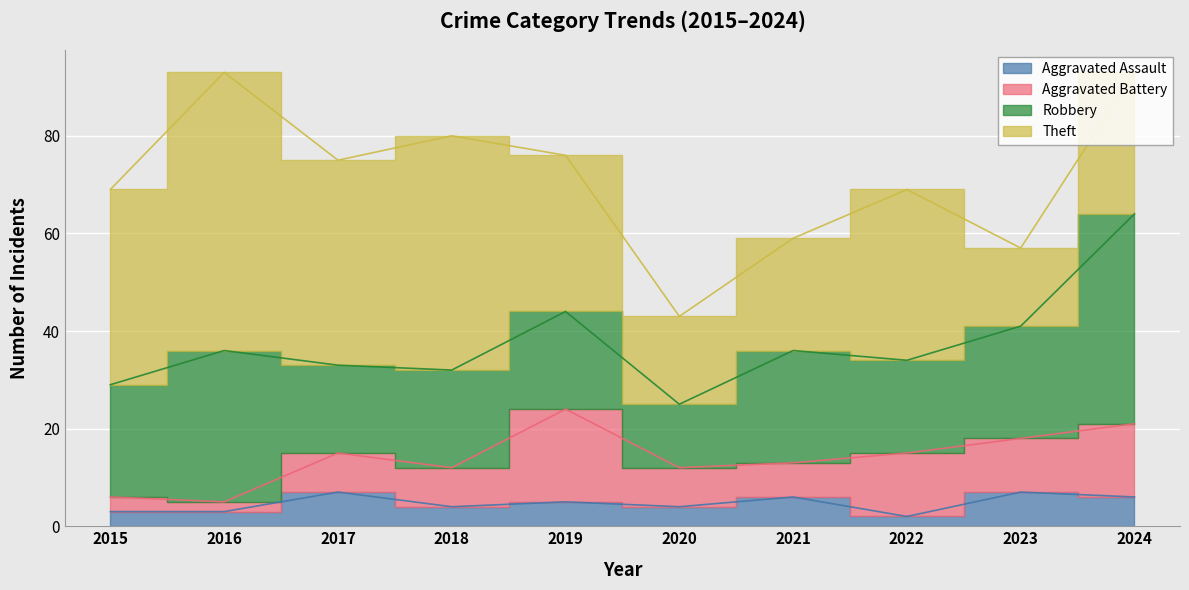

Which series has the largest range (max minus min)?

Theft